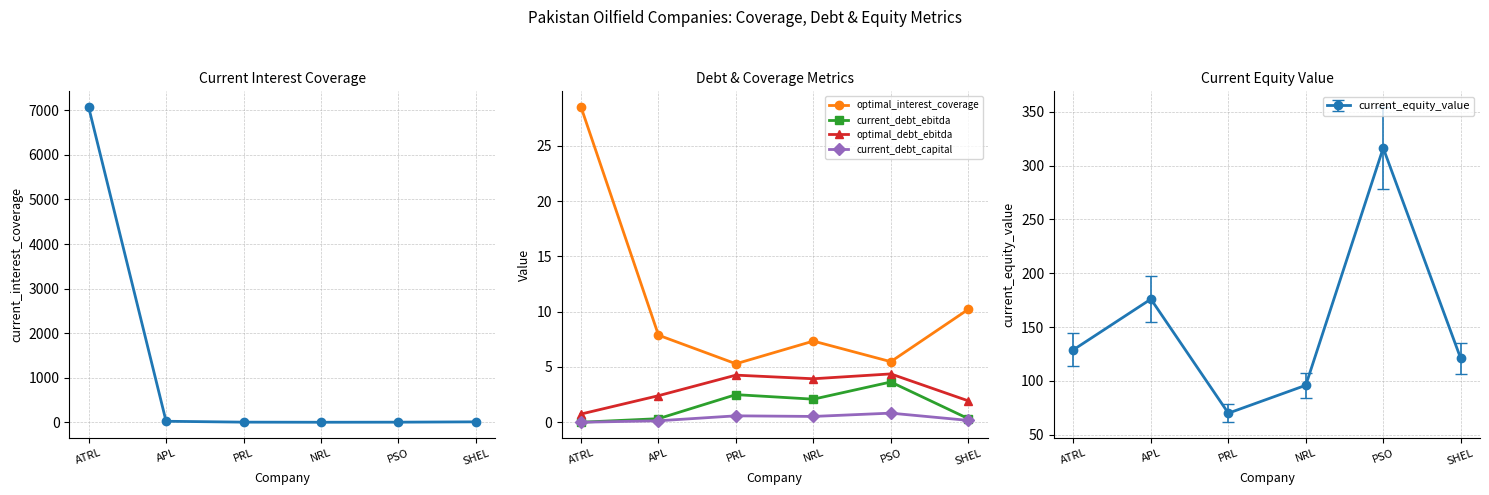

True or false: current_interest_coverage and current_debt_capital intersect in this chart.

False